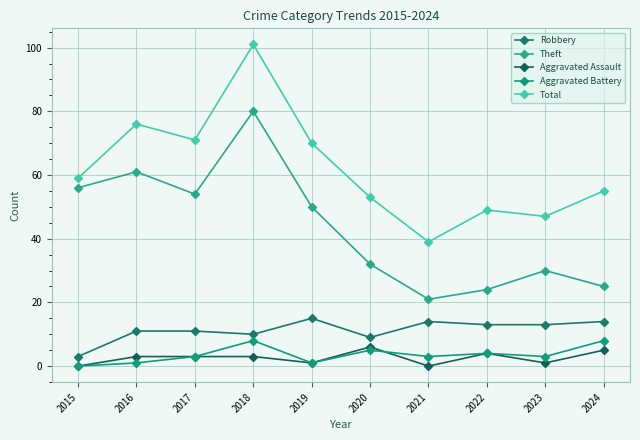

Rank the categories by Theft value from highest to lowest.

2018, 2016, 2015, 2017, 2019, 2020, 2023, 2024, 2022, 2021